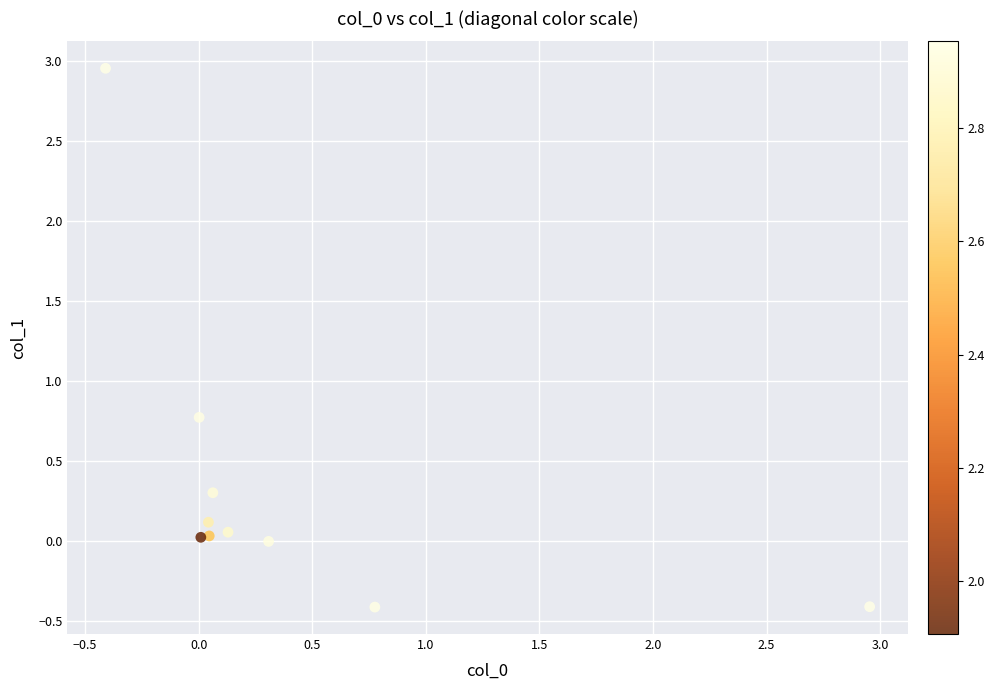

What Y value in the scatter plot is closest to 1?

0.8